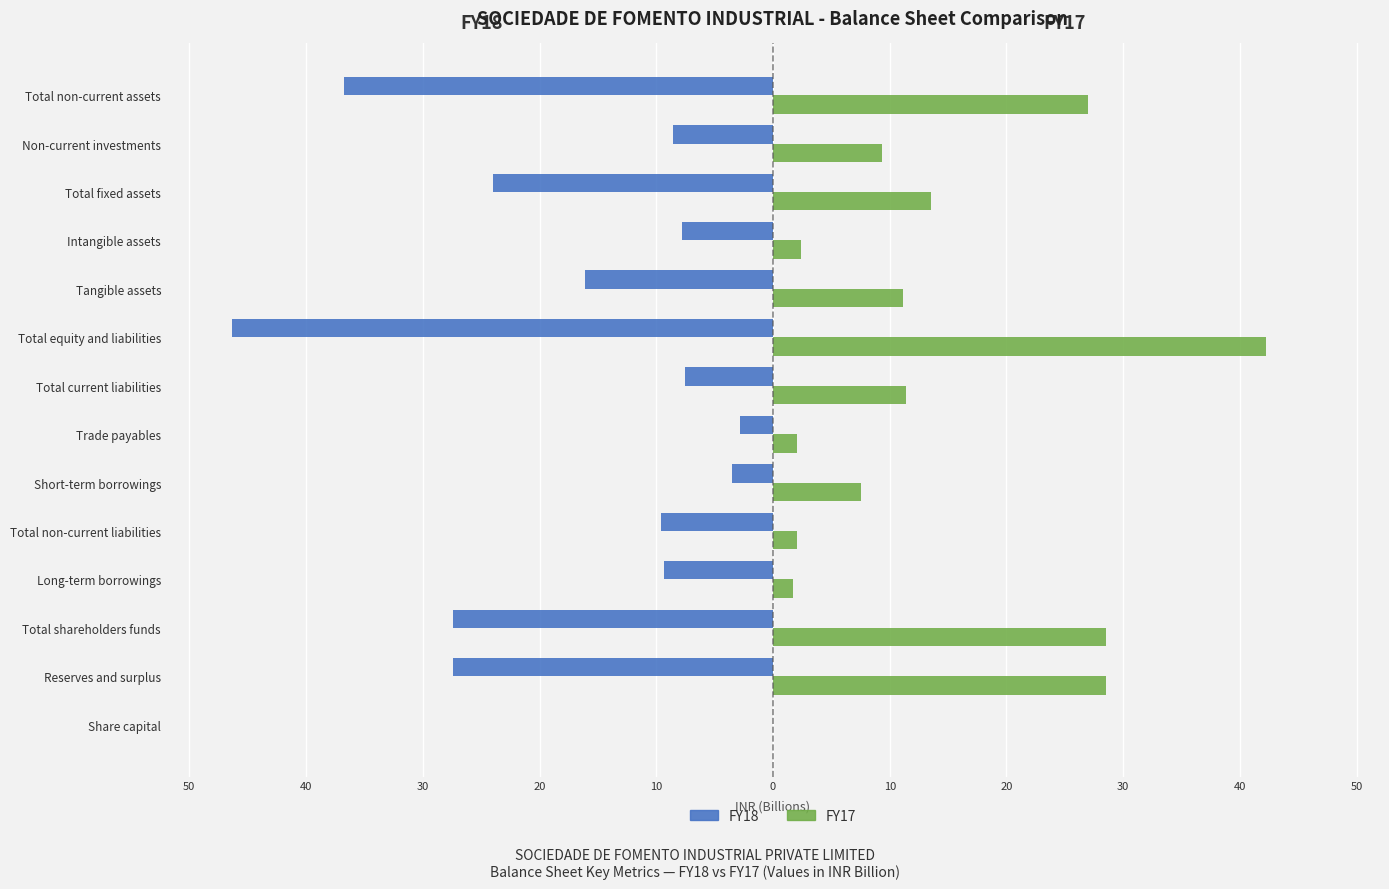

List the series in order of their overall mean, highest first.

FY17, FY18